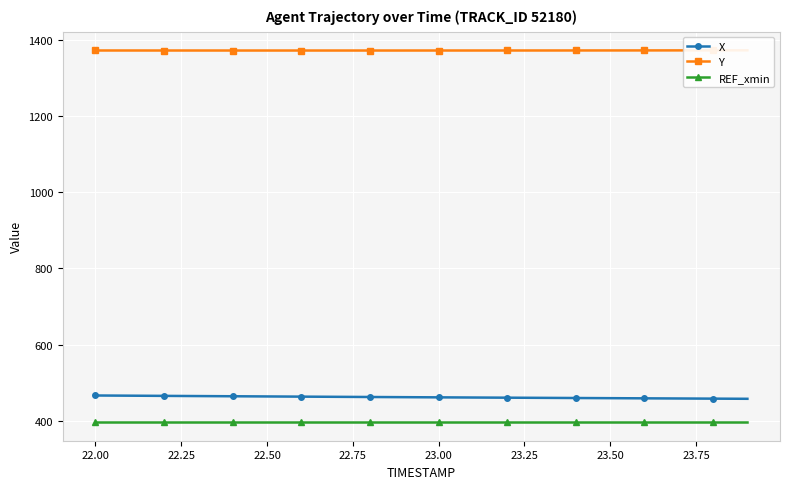

How many Y values are between 1371 and 1372?

20